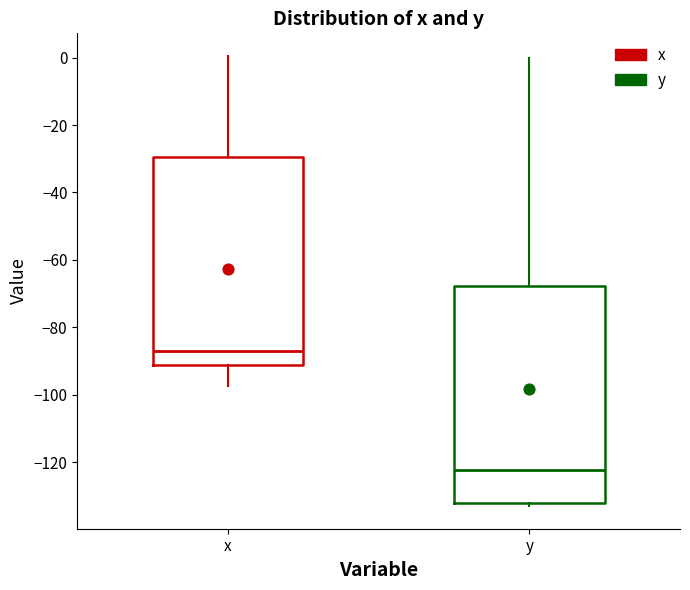

Which box is the tallest, from its lower edge to its upper edge?

y